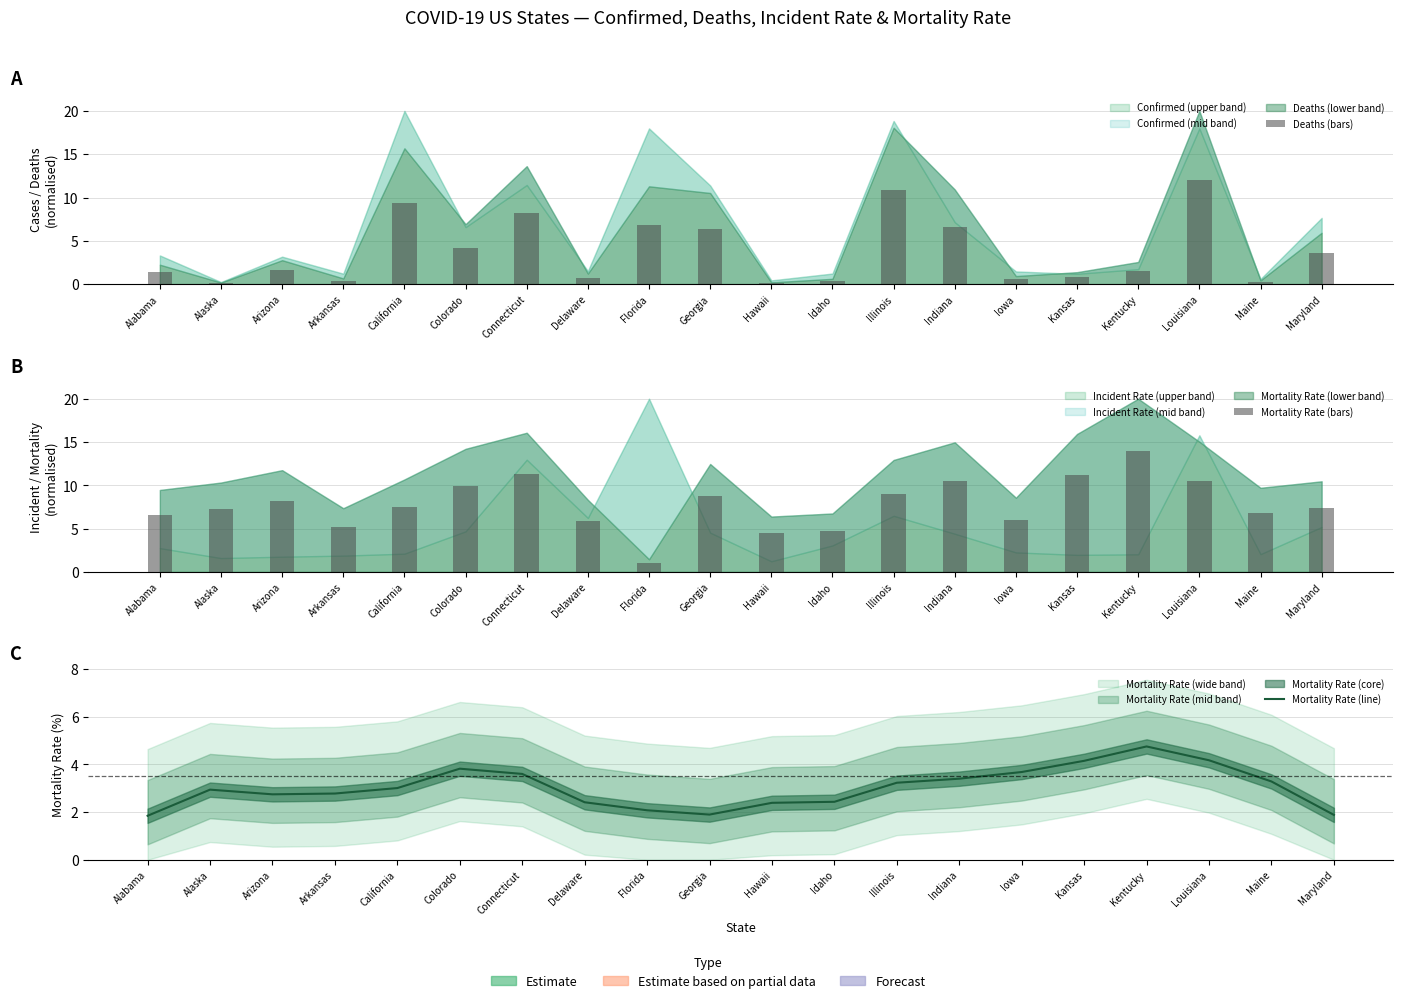

Rank the series by their maximum value, from highest to lowest.

Mortality Rate (bars), Deaths (bars), Mortality Rate (line)